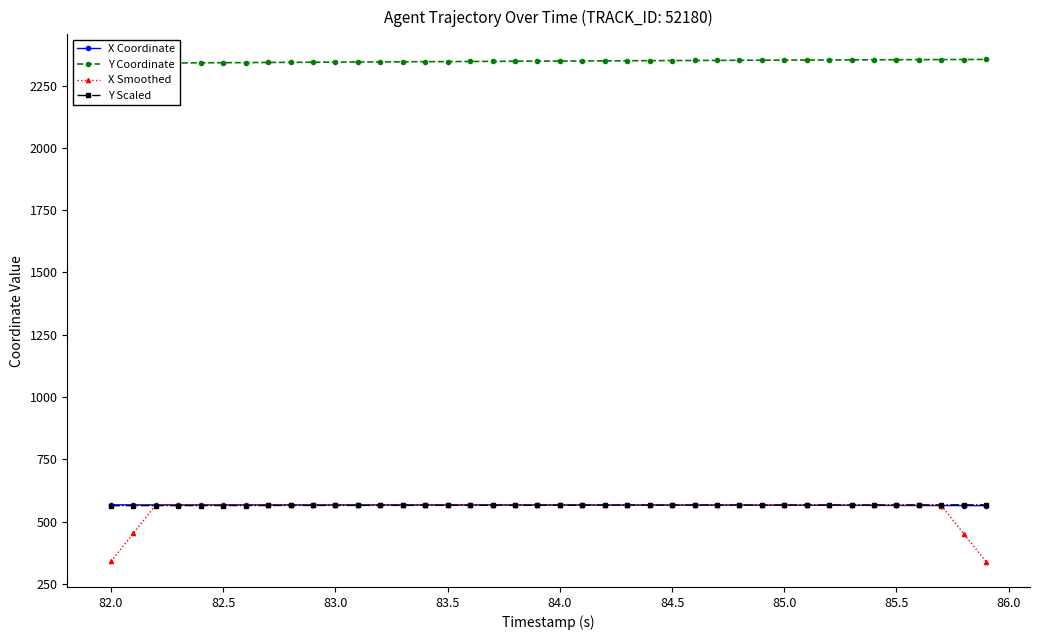

What is the maximum value for Y Coordinate?

2354.9